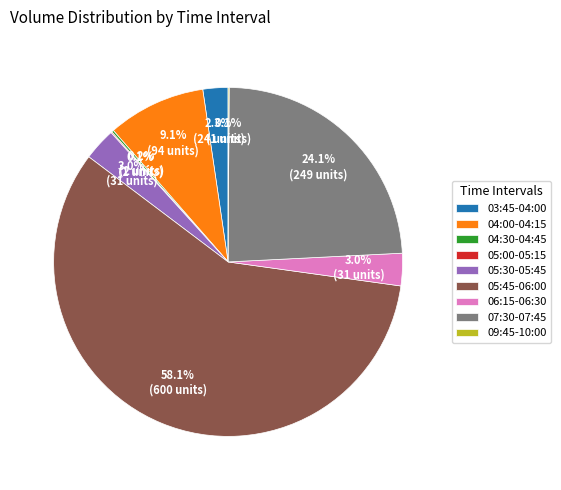

Which slice is the largest?

05:45-06:00